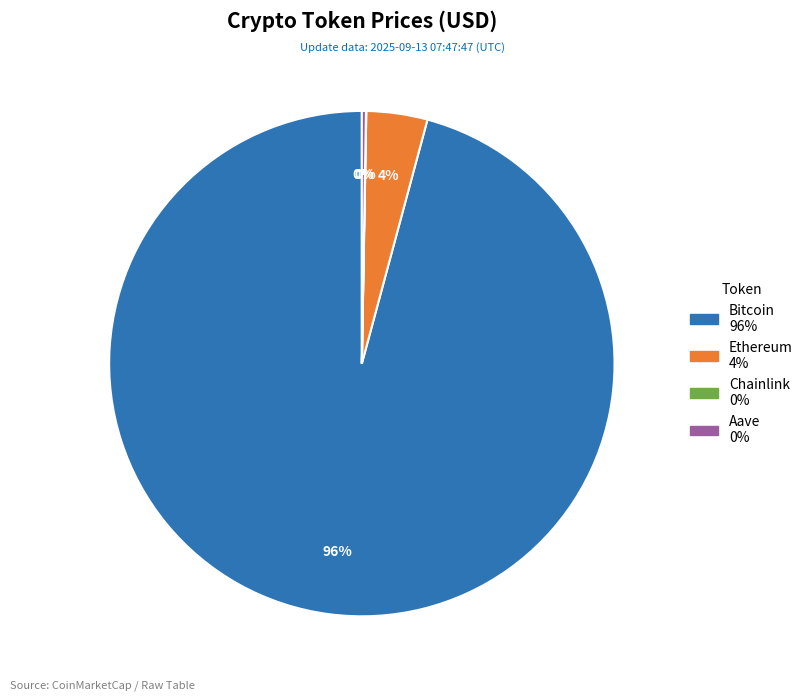

What is the largest slice in the pie chart?

Bitcoin